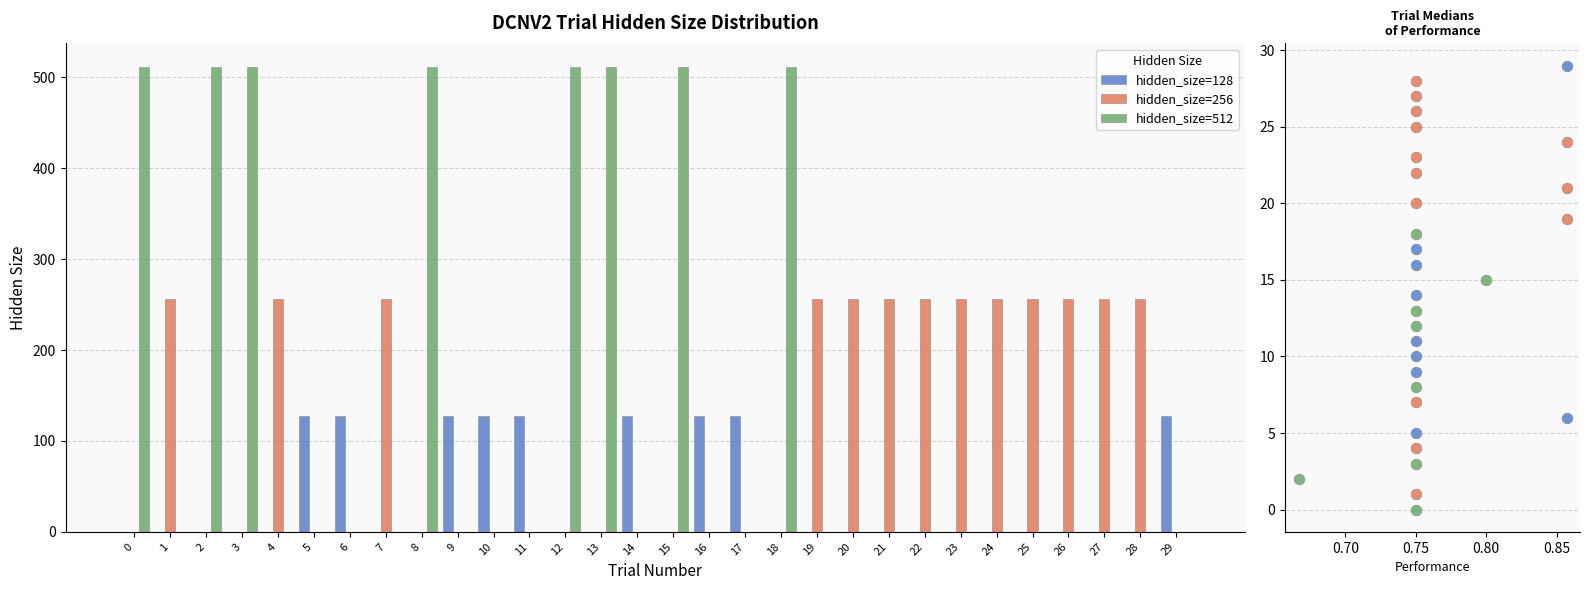

What are all the series names shown in the legend?

hidden_size=128, hidden_size=256, hidden_size=512